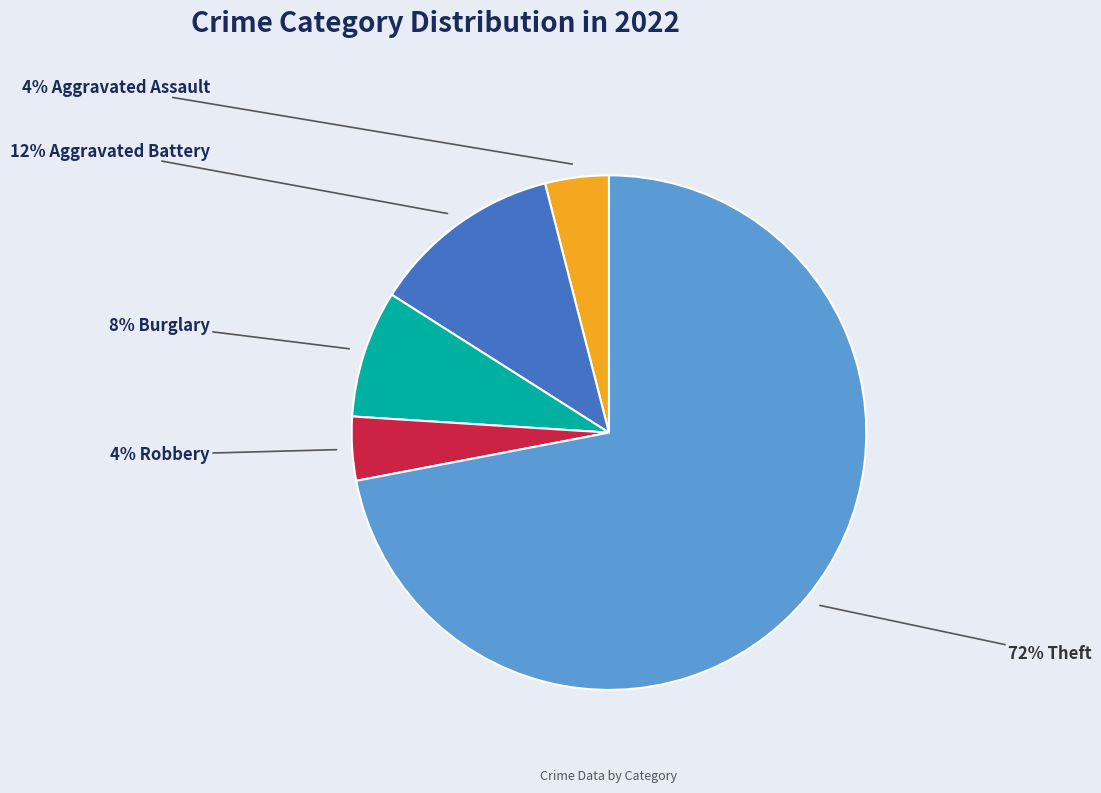

To the nearest percent, what is the average slice percentage?

20%